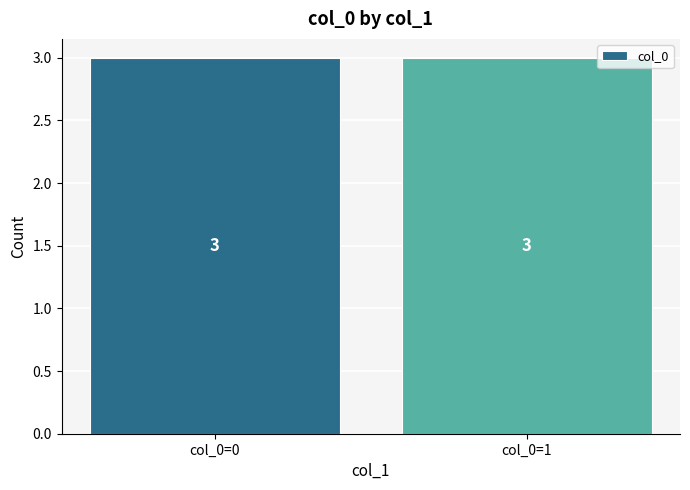

Which category has the highest value across all series?

[1]